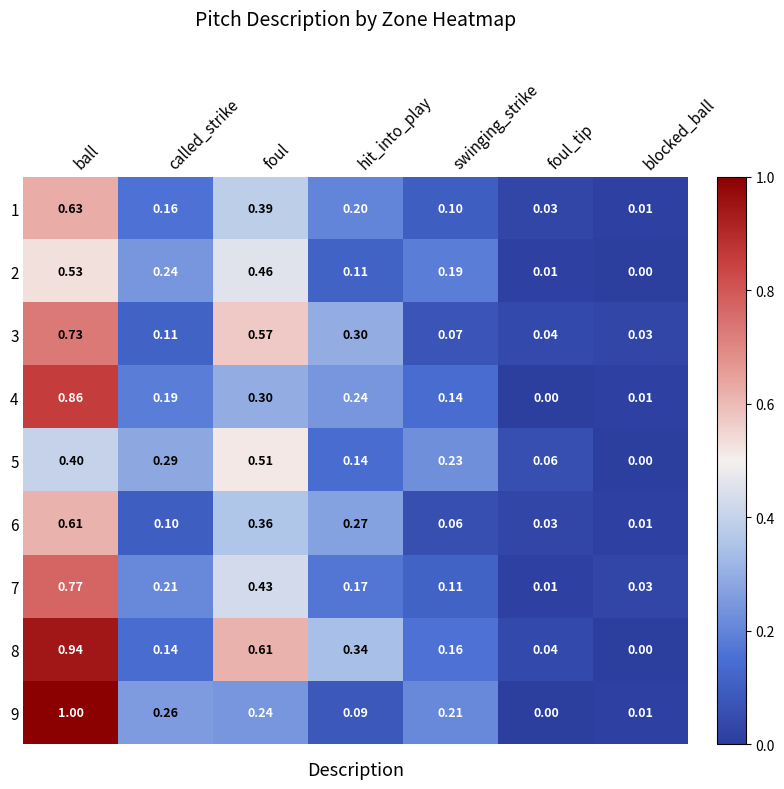

Rank the categories by 2 value from lowest to highest.

blocked_ball, foul_tip, hit_into_play, swinging_strike, called_strike, foul, ball